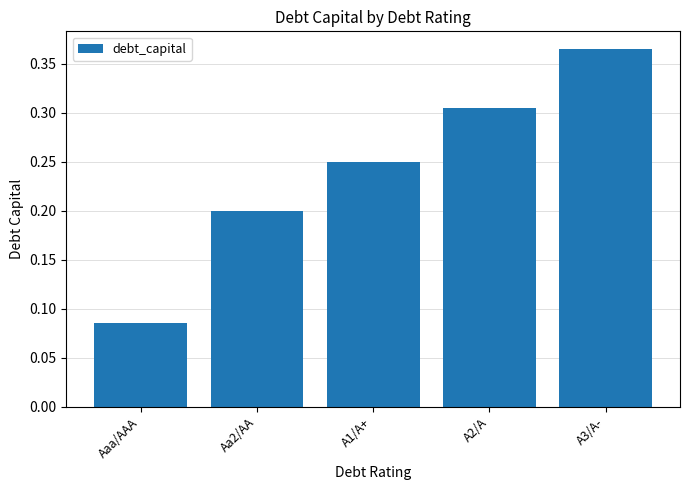

Count the values in the range 0 to 1.

5